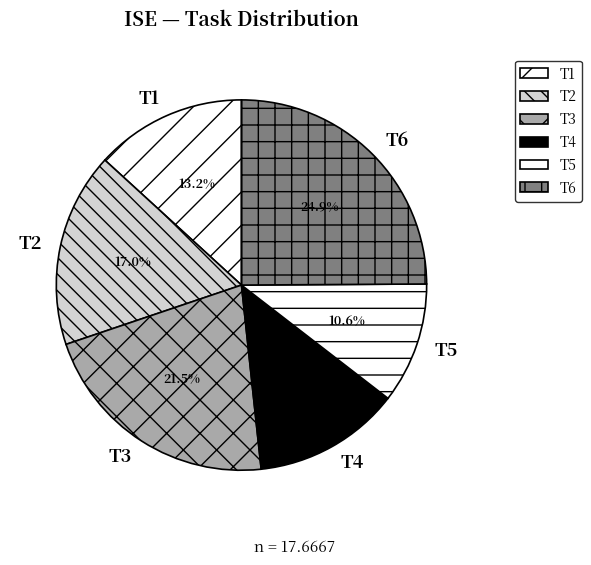

What is the largest slice in the pie chart?

T6